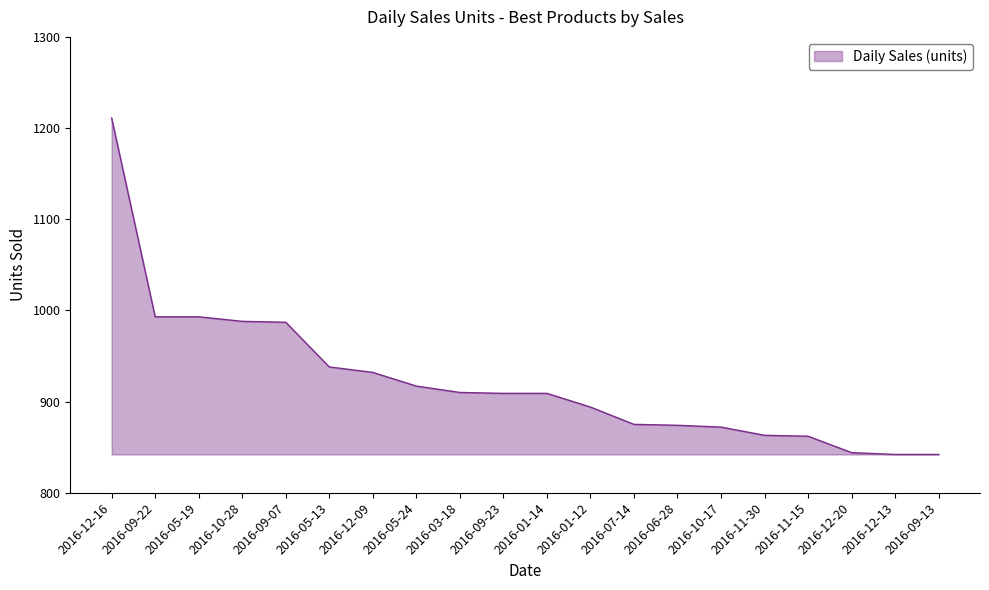

At which label does the data first exceed 909?

2016-12-16